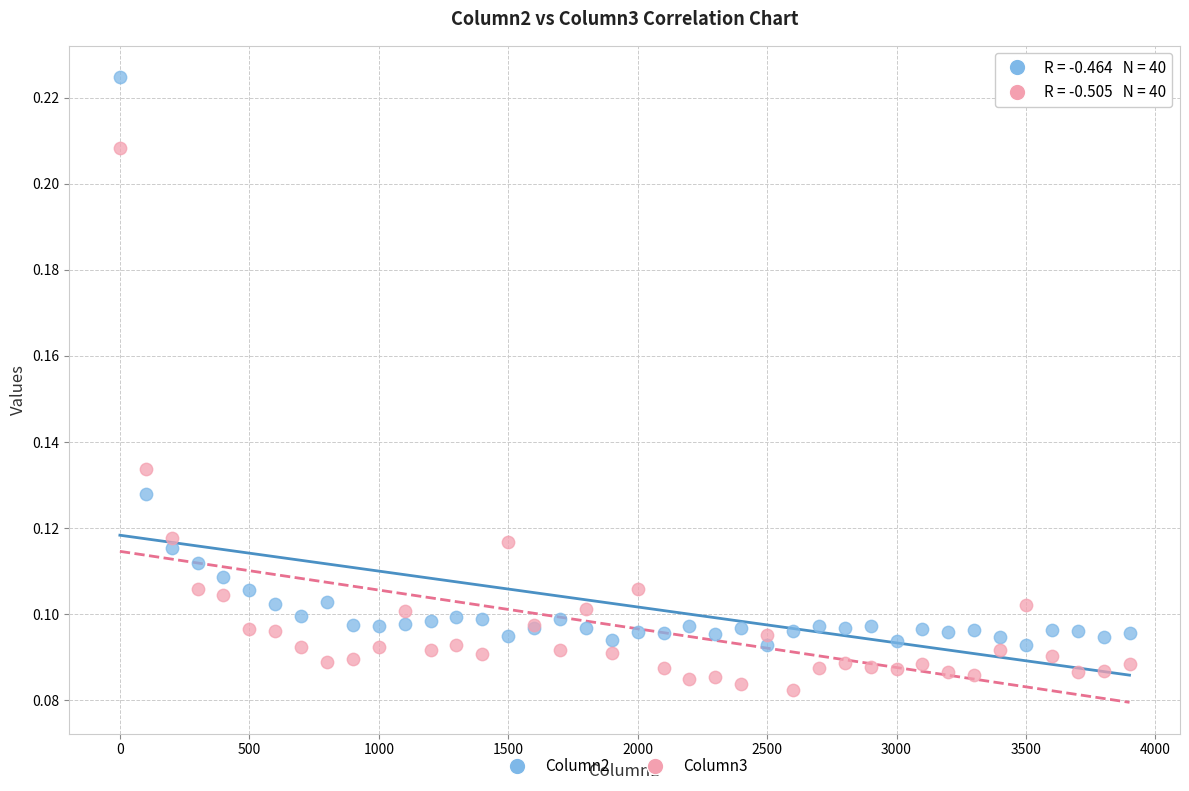

Which series has the widest spread of Y values?

Column2